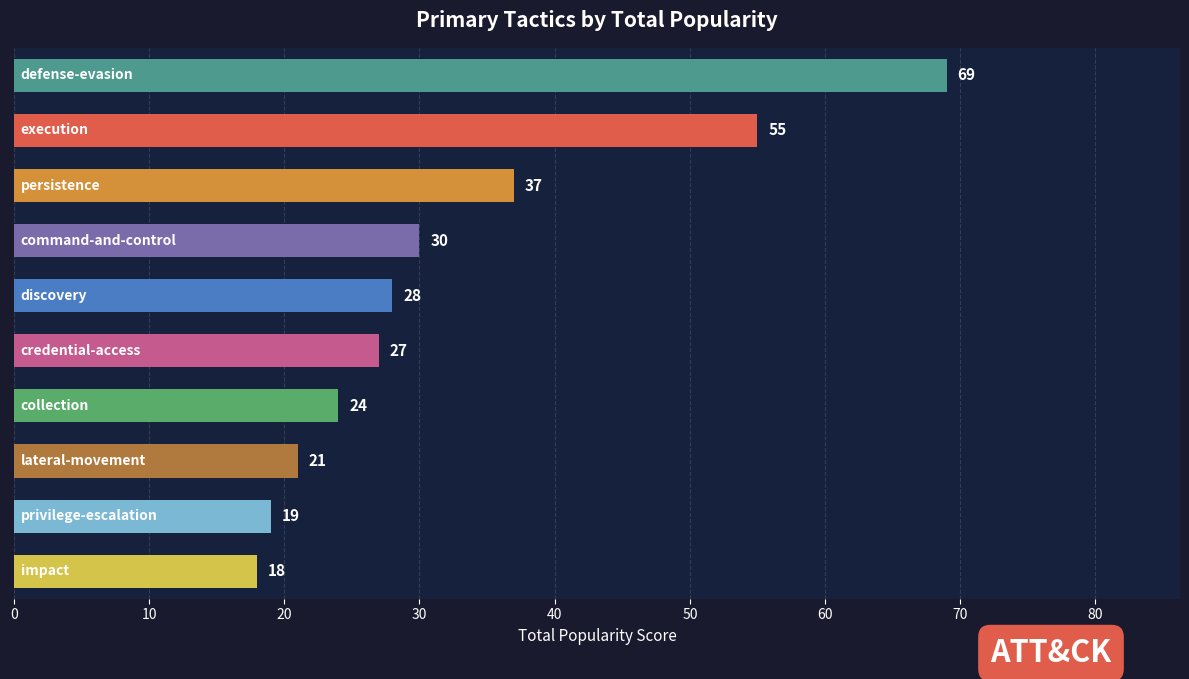

What is the average value?

33